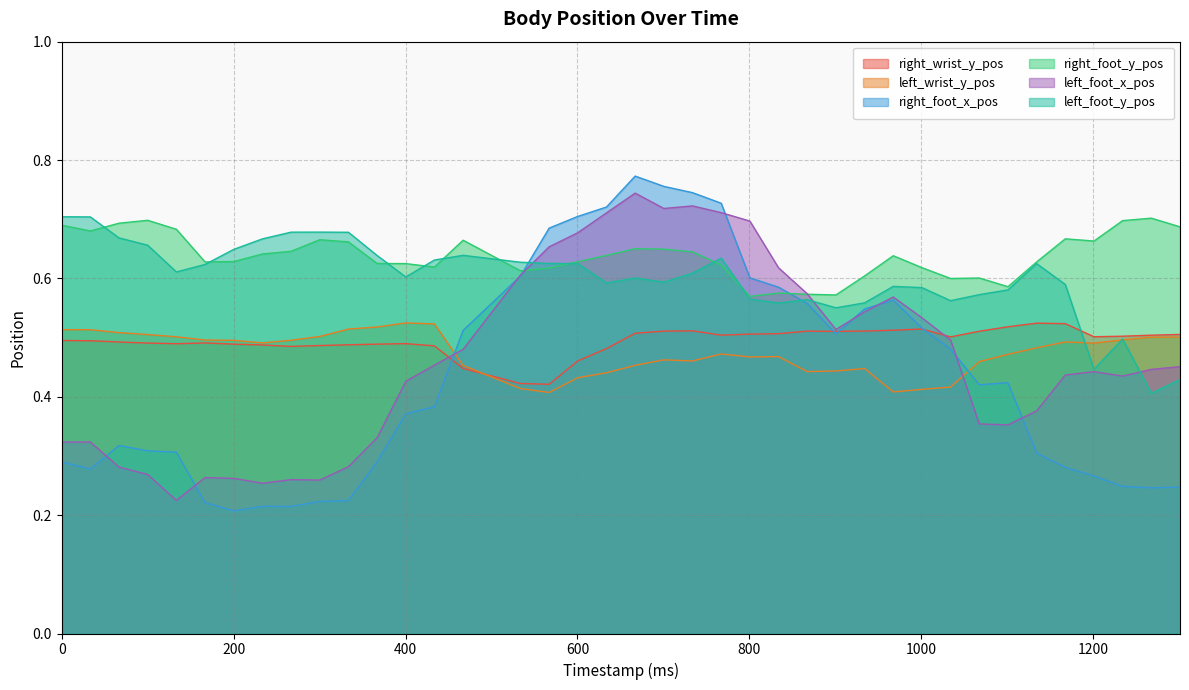

True or false: left_wrist_y_pos and right_foot_y_pos cross at least once.

False